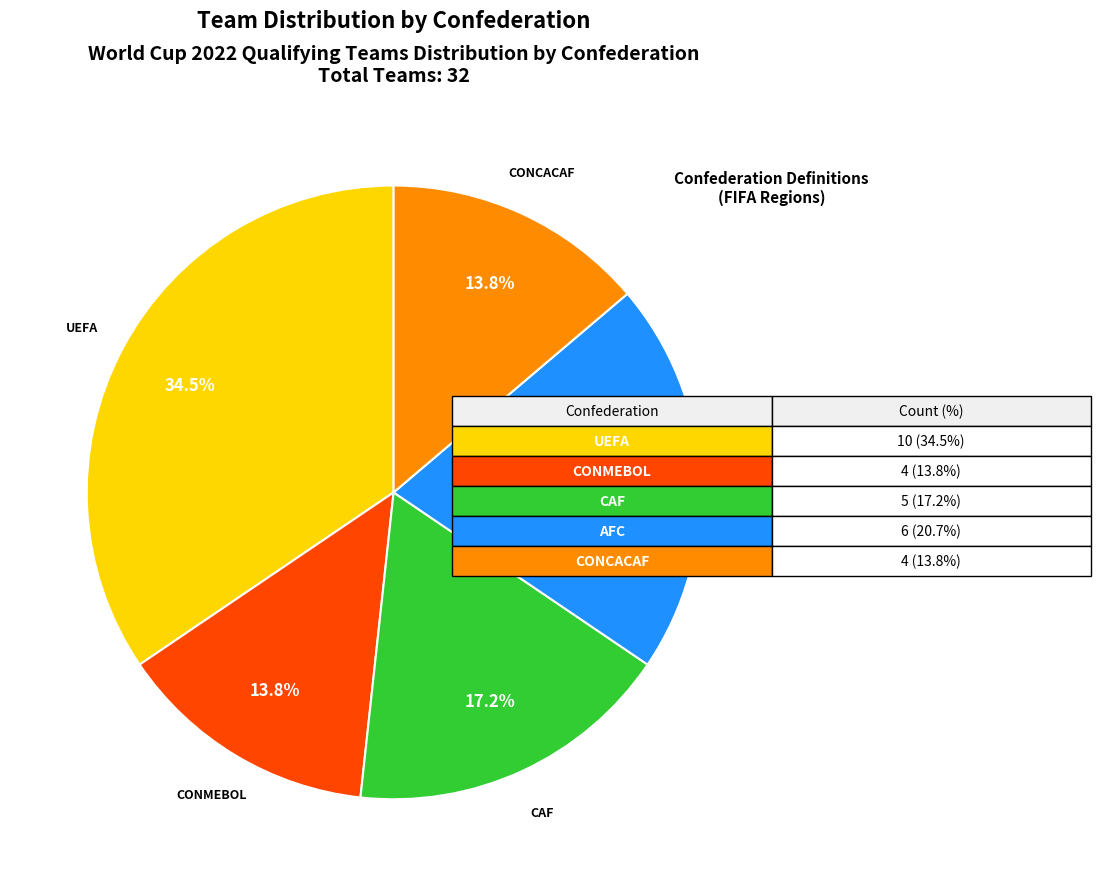

Count the number of slices in the pie.

5